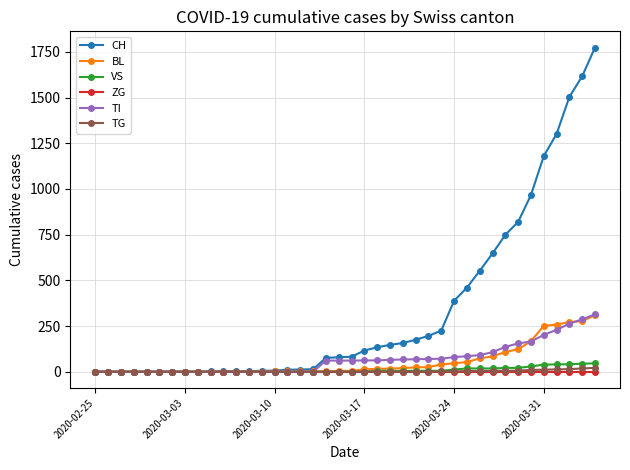

Which series has the largest range (max minus min)?

CH